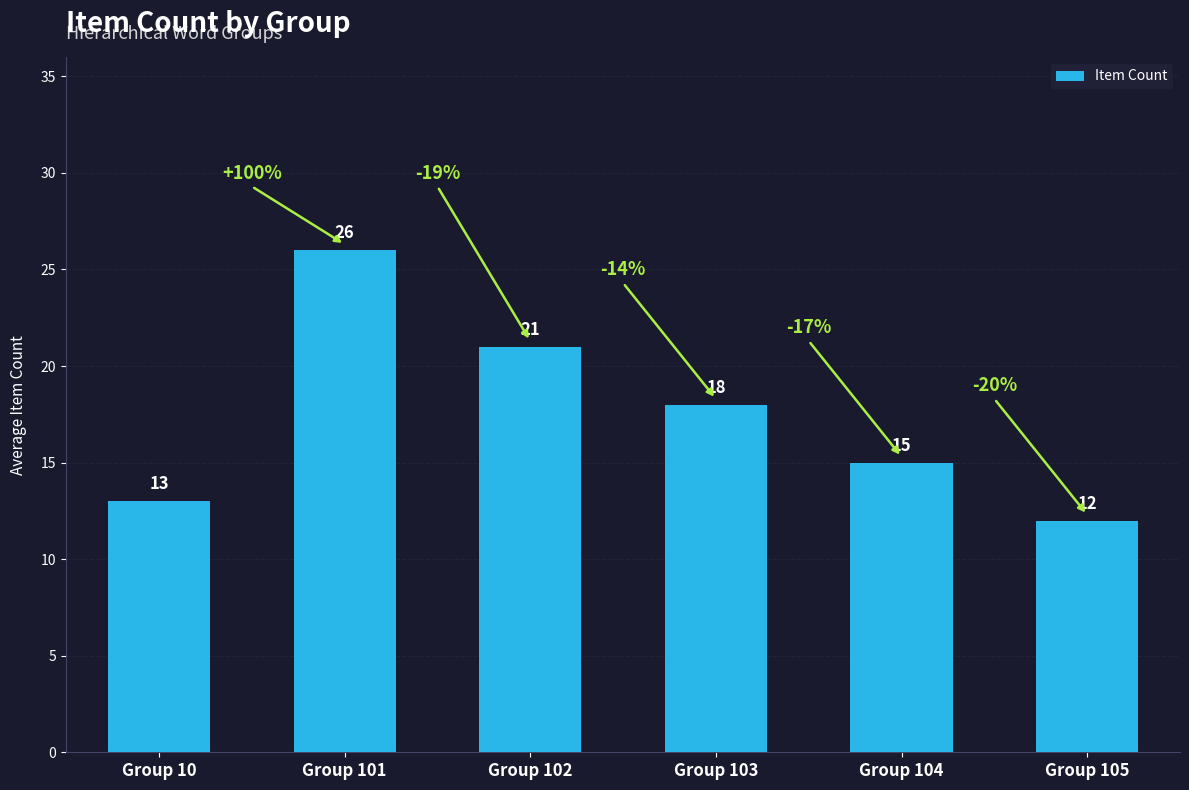

What is the value of the 5th bar from the left?

15